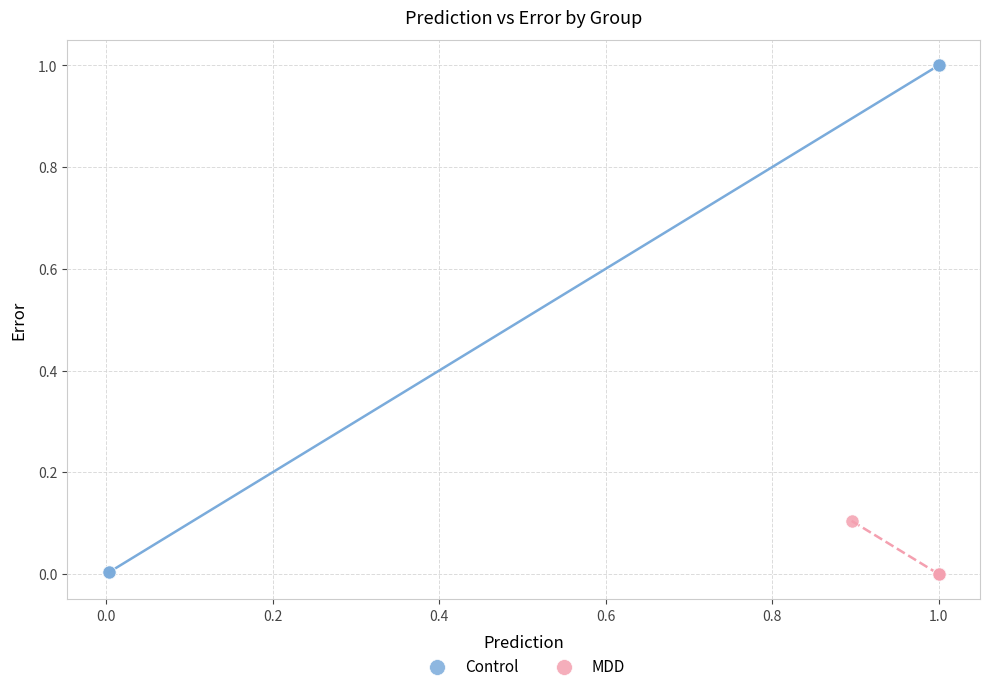

Which series contains the highest Y value?

Control